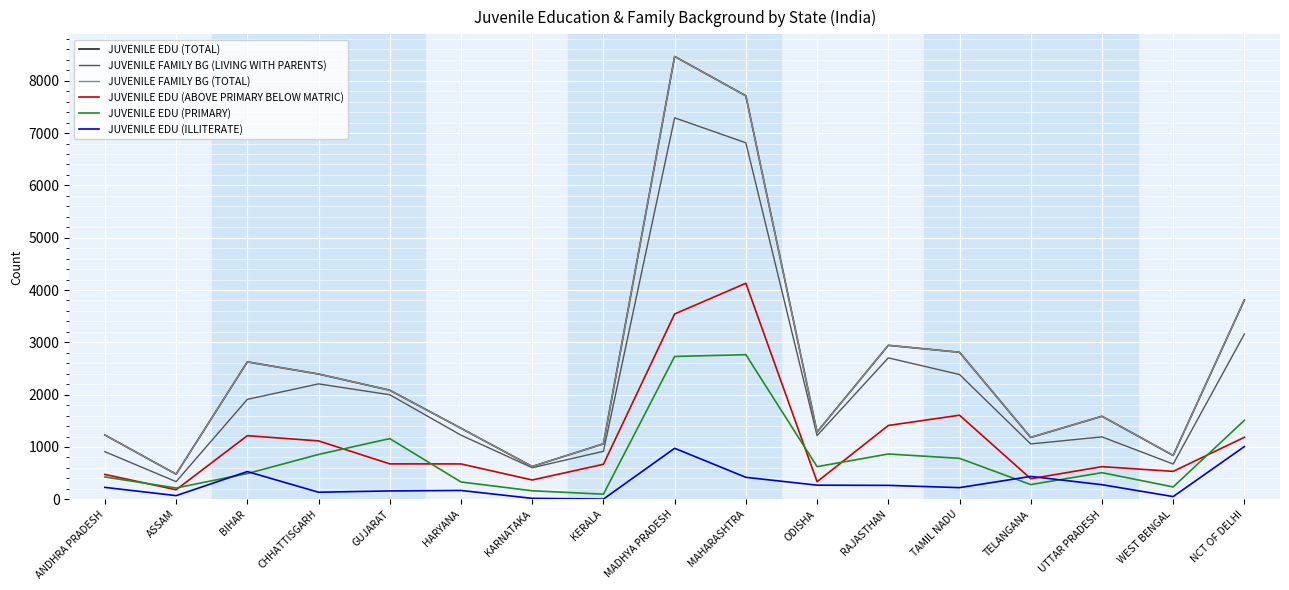

Reading right to left, list all the values displayed in this chart.

JUVENILE EDU (TOTAL): 3808	838	1587	1182	2810	2943	1285	7712	8464	1060	627	1358	2085	2394	2626	480	1229
JUVENILE FAMILY BG (LIVING WITH PARENTS): 3159	674	1193	1058	2385	2703	1218	6814	7291	917	604	1226	1998	2206	1910	337	910
JUVENILE FAMILY BG (TOTAL): 3808	838	1587	1182	2810	2943	1285	7712	8464	1060	627	1358	2085	2394	2626	480	1229
JUVENILE EDU (ABOVE PRIMARY BELOW MATRIC): 1185	534	624	393	1607	1411	336	4129	3542	669	369	676	677	1116	1216	182	475
JUVENILE EDU (PRIMARY): 1510	236	509	281	783	866	624	2764	2730	98	163	331	1160	857	492	216	427
JUVENILE EDU (ILLITERATE): 1008	52	279	437	223	266	270	420	975	4	18	169	160	135	530	70	228